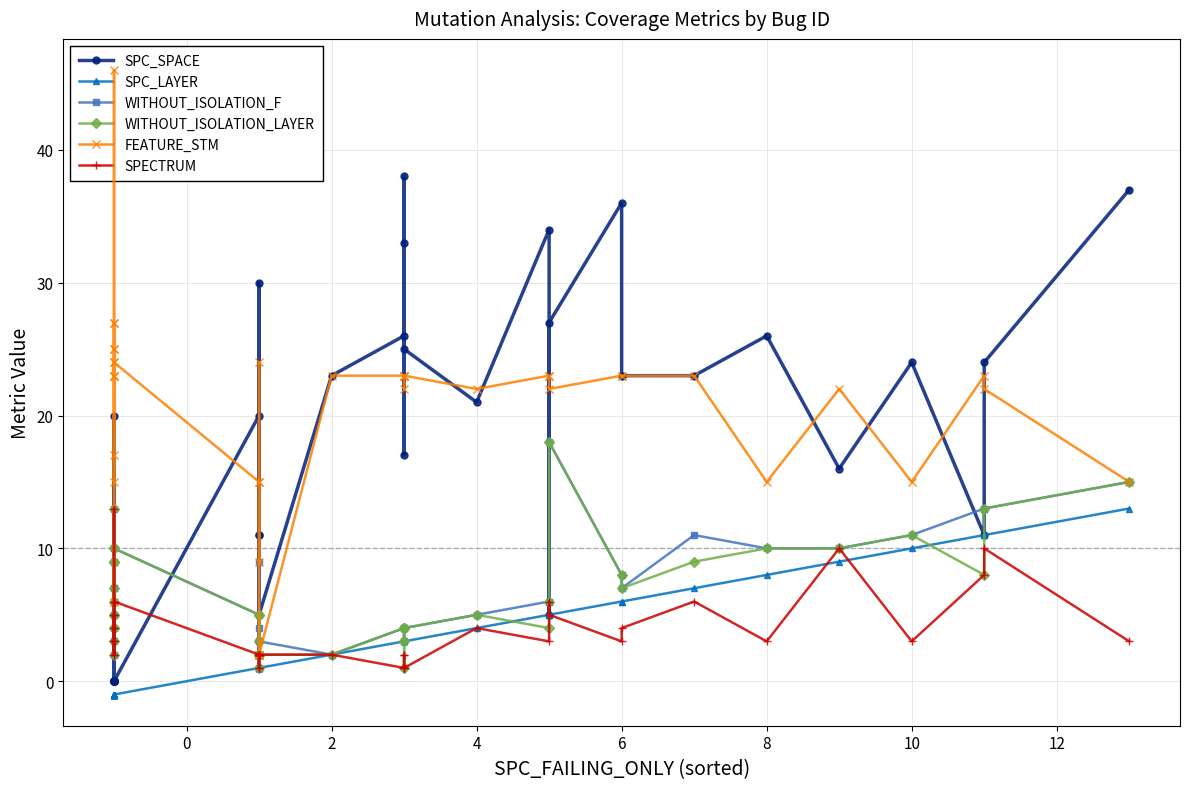

True or false: SPC_LAYER and WITHOUT_ISOLATION_LAYER cross at least once.

True